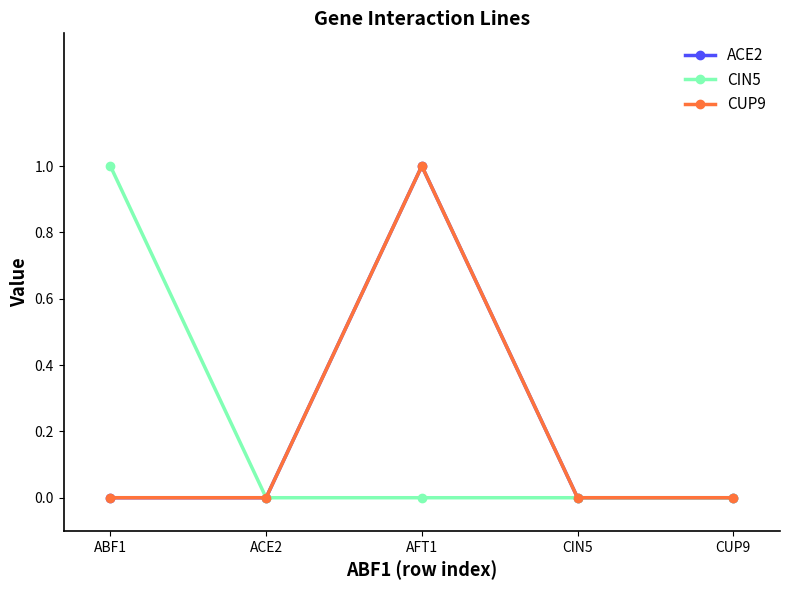

Is this an area chart (filled region under the line)?

No